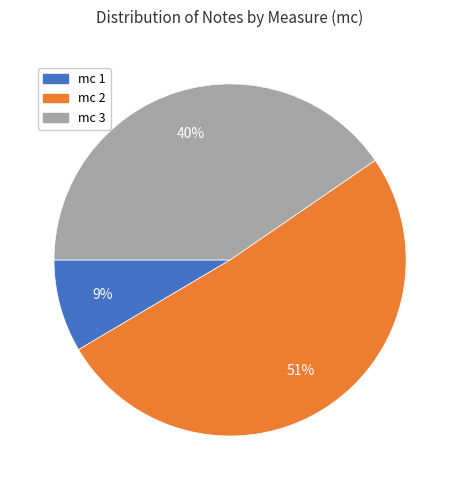

Is there any slice that represents more than half of the pie?

Yes